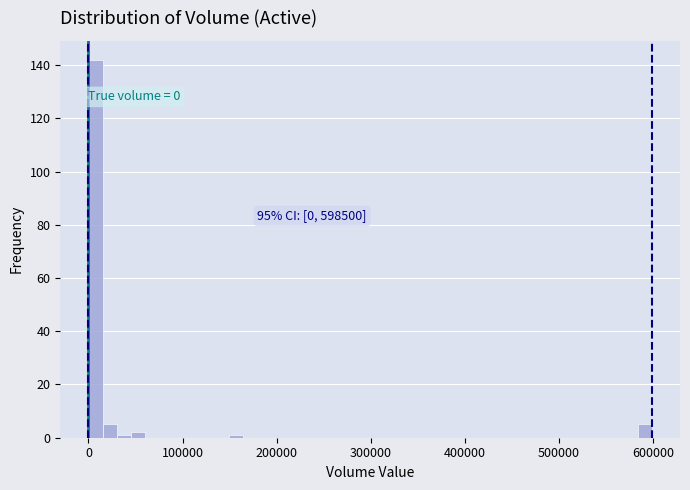

Around what value on the x-axis is the tallest bar? Give the approximate position of its centre, as read against the axis.

10000